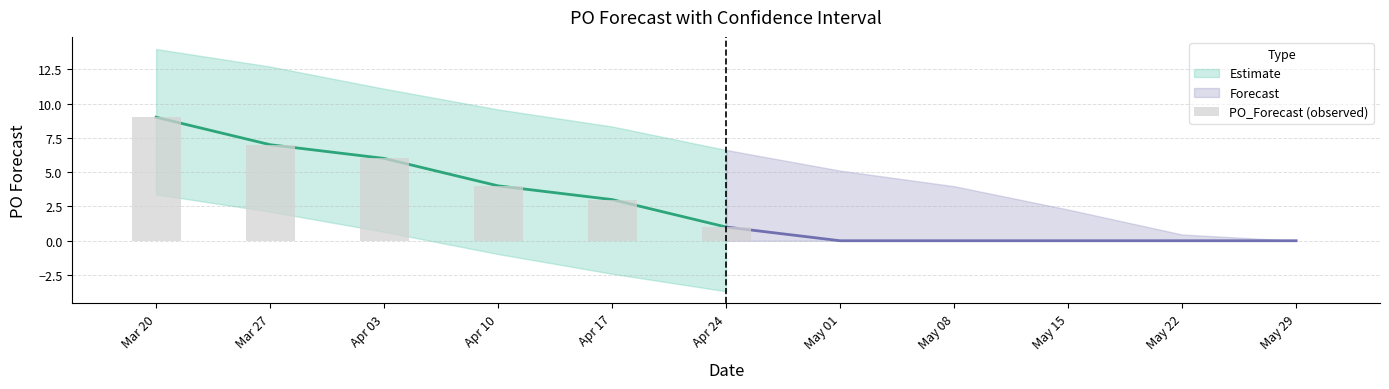

The chart shows a value of 9 at Mar 20. True or false?

True